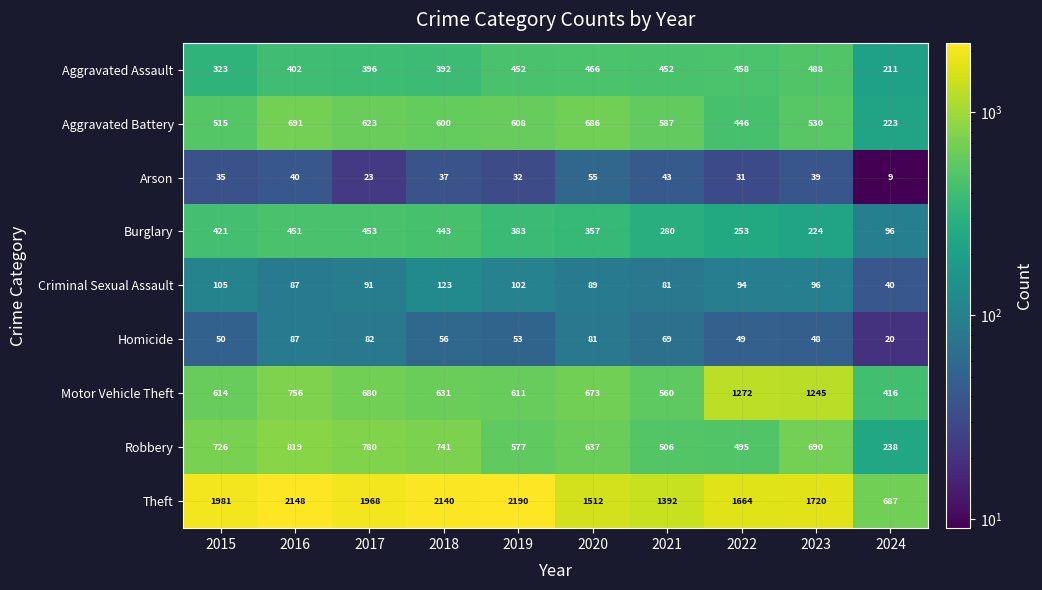

Rank the series at 2017 from highest to lowest value.

Theft, Robbery, Motor Vehicle Theft, Aggravated Battery, Burglary, Aggravated Assault, Criminal Sexual Assault, Homicide, Arson